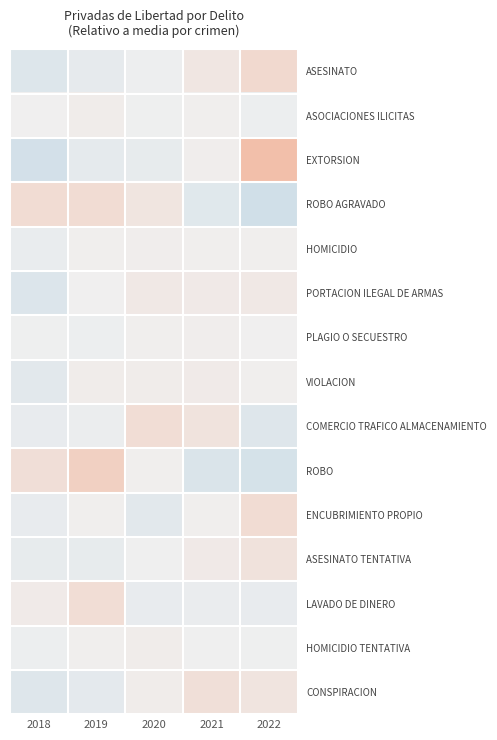

What is the minimum value shown in the chart?

-0.1